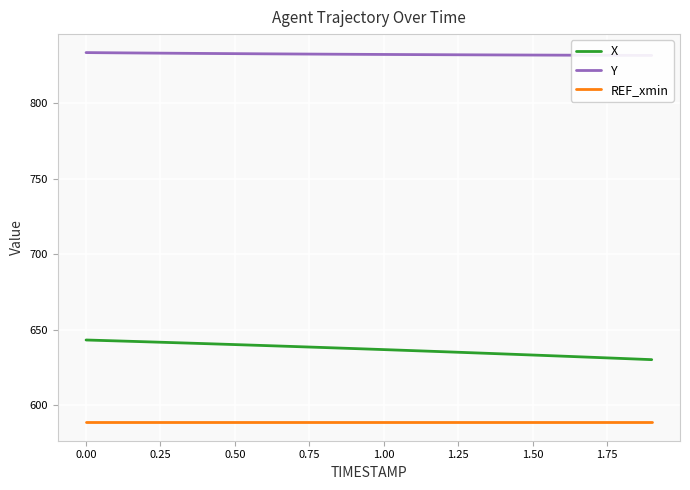

True or false: X and REF_xmin cross at least once.

False